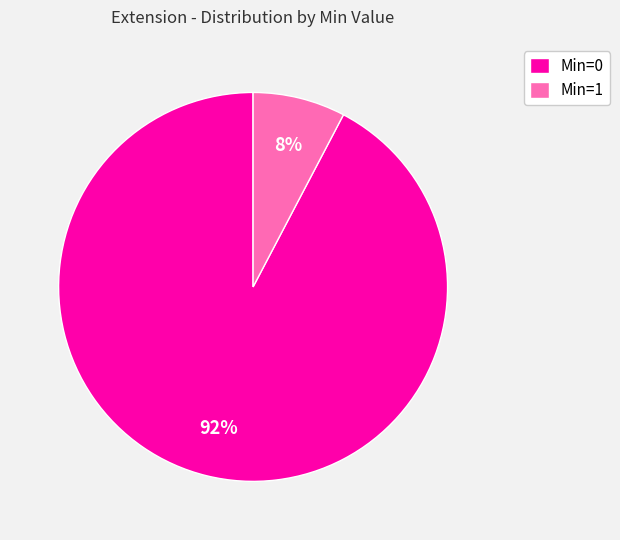

To the nearest percent, what is the combined percentage of Min=0 and Min=1?

100%